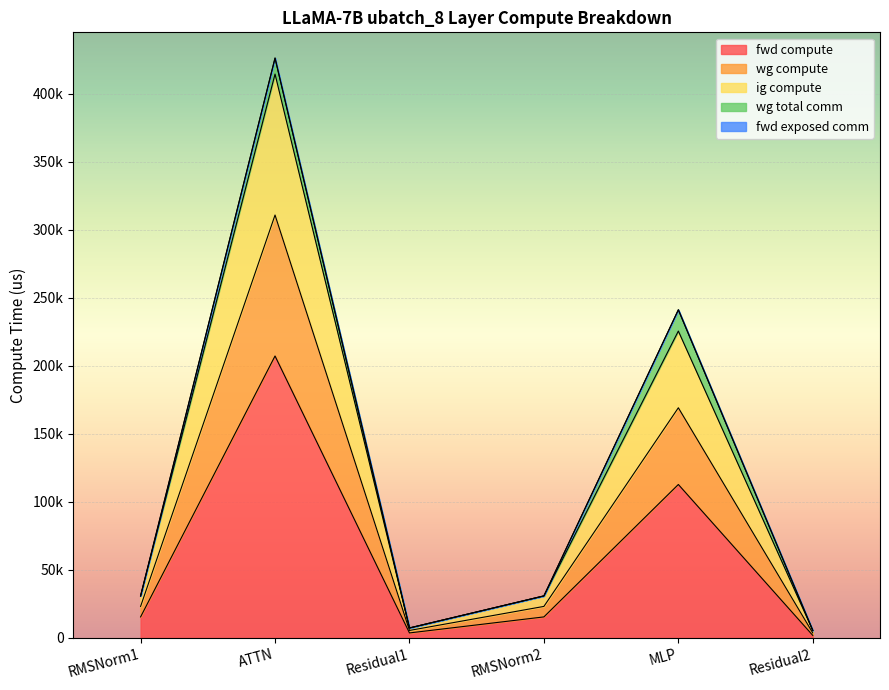

What position from the left is RMSNorm1?

1